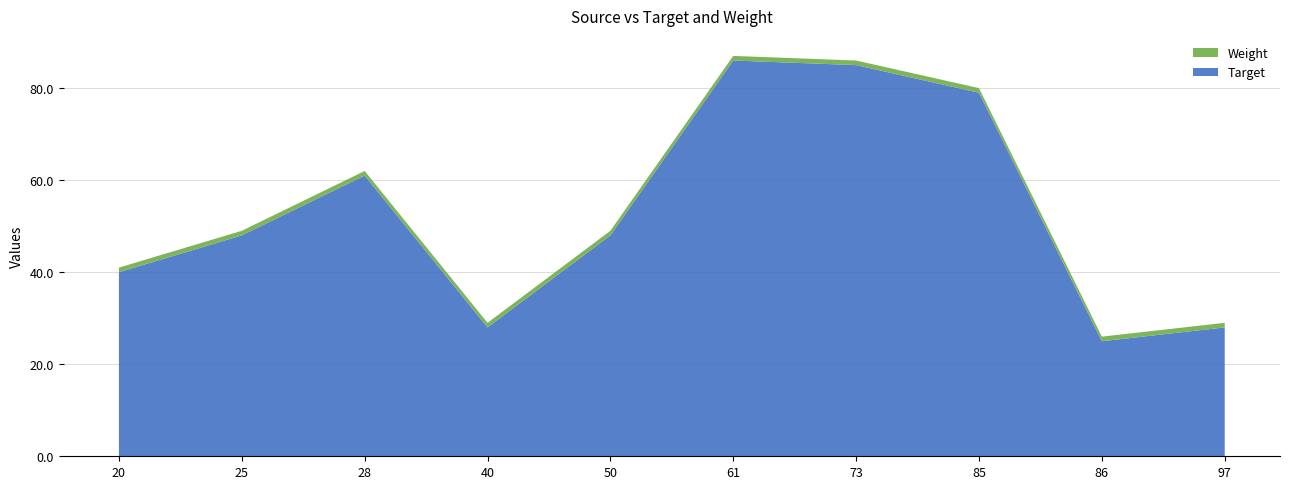

Reading right to left, what are all the values shown in this chart?

Target: 28	25	79	85	86	48	28	61	48	40
Weight: 1	1	1	1	1	1	1	1	1	1